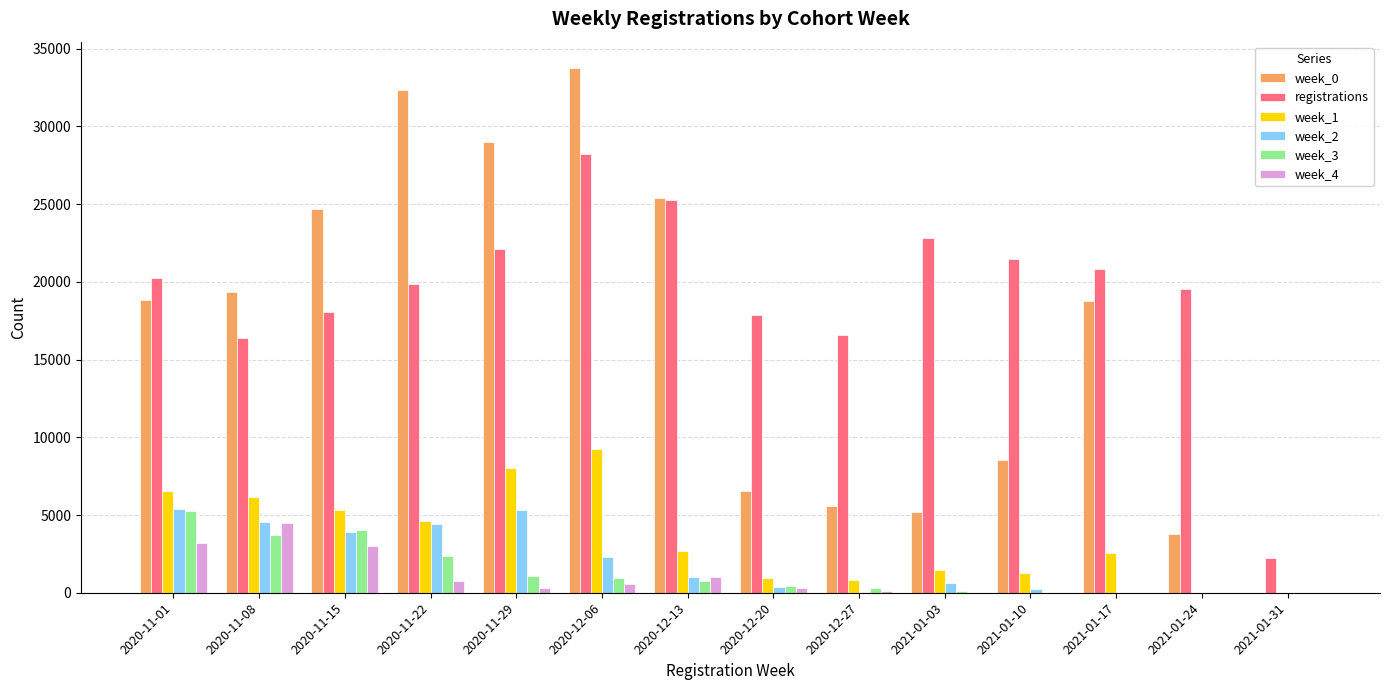

What is the spread (max minus min) of values at 2021-01-24?

19561